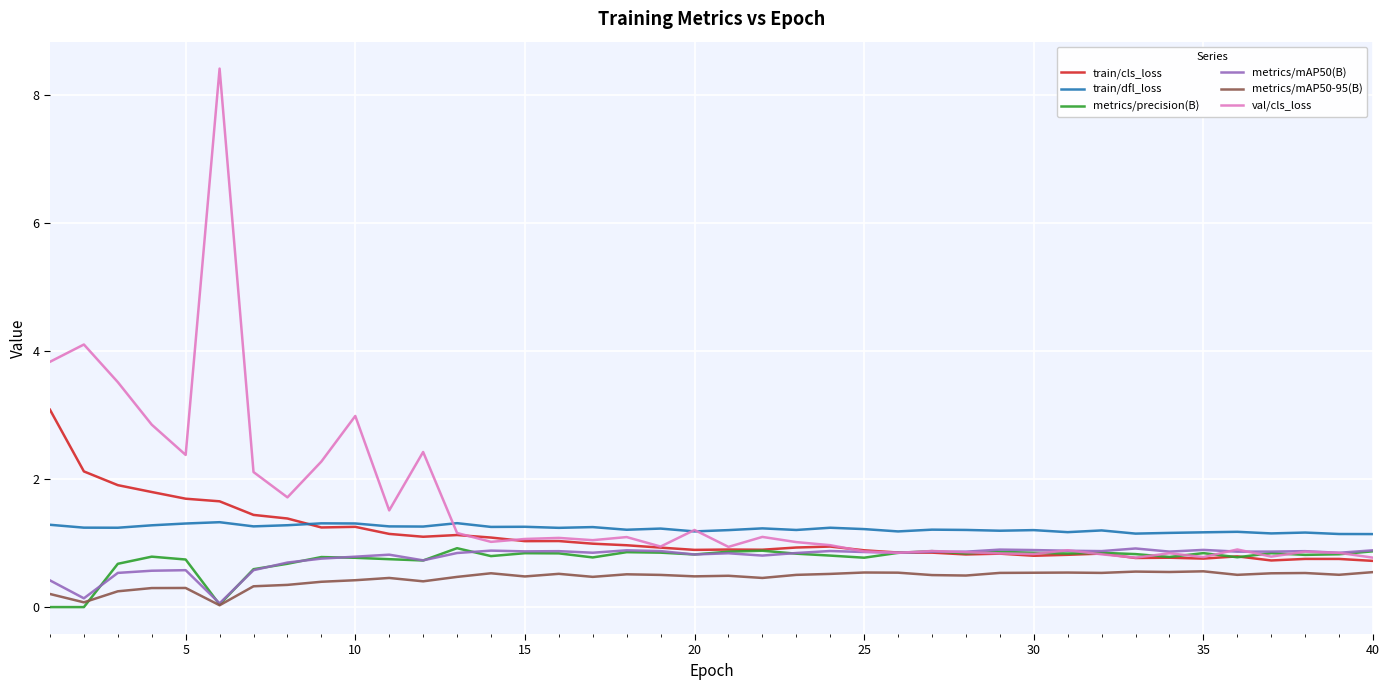

Which series has the widest spread of values?

val/cls_loss